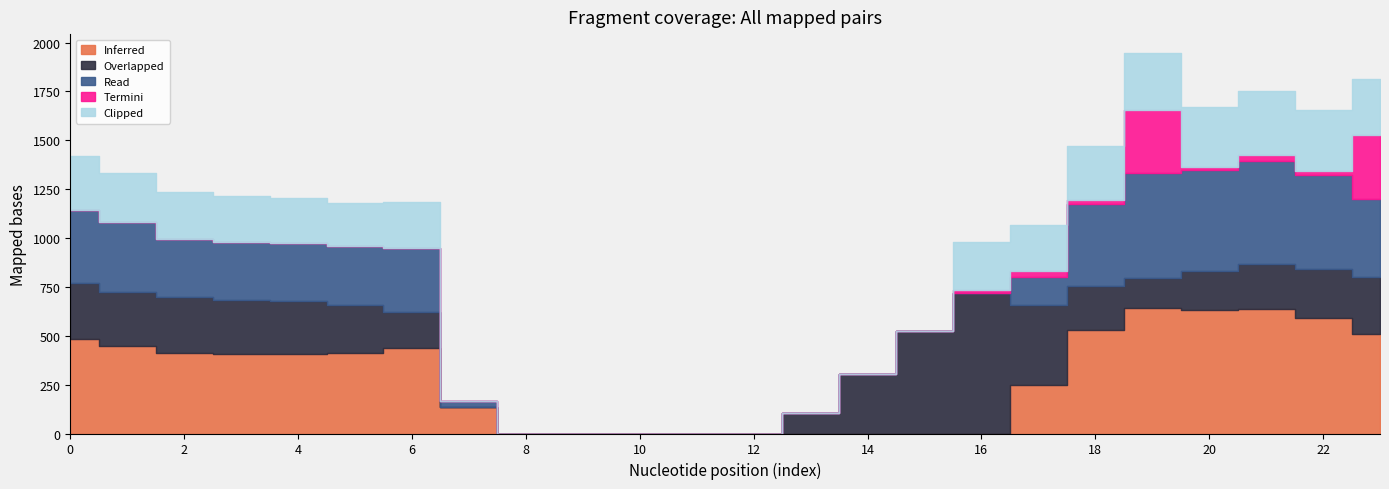

The Inferred series shows -278.7 at 12. True or false?

False